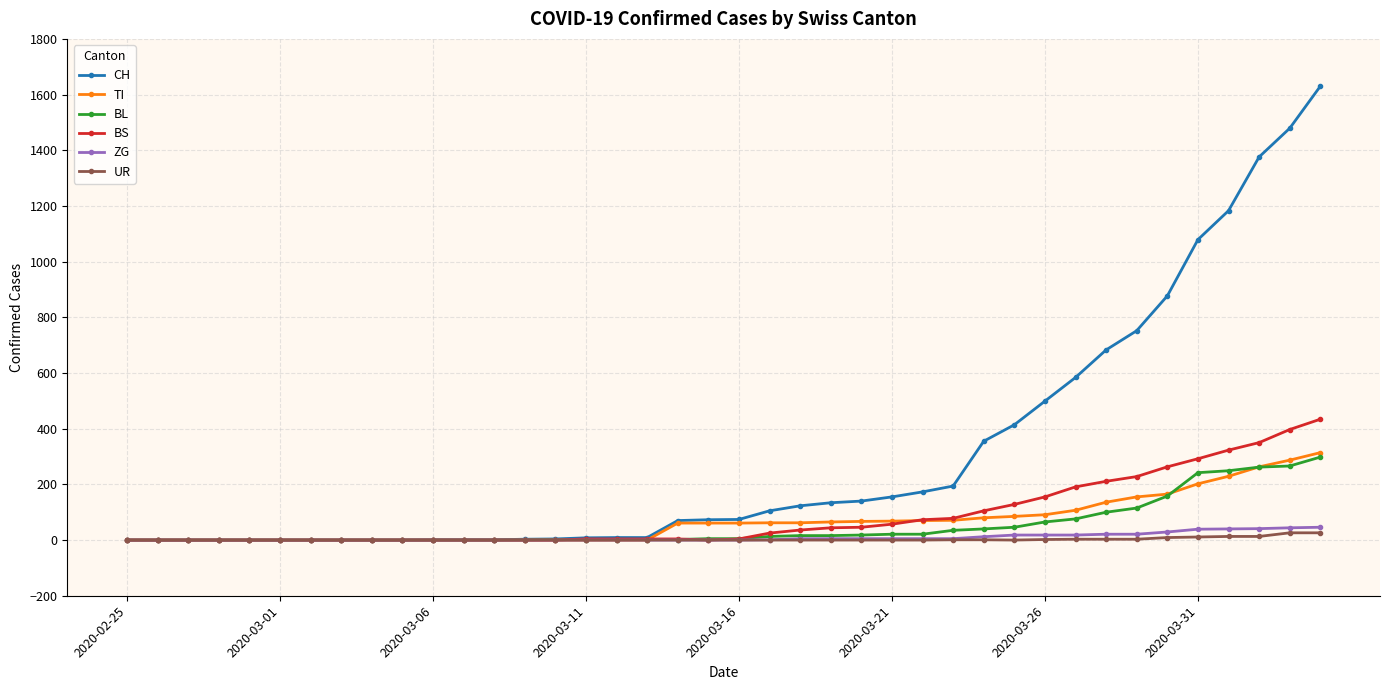

What is the maximum value shown in the chart?

1630